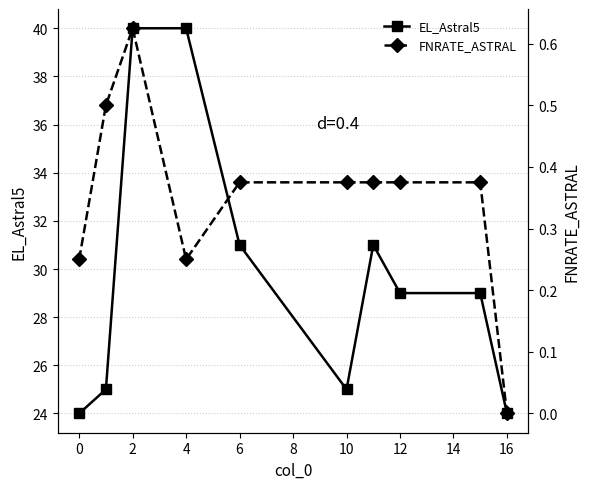

The EL_Astral5 series shows 29 at 12. True or false?

True